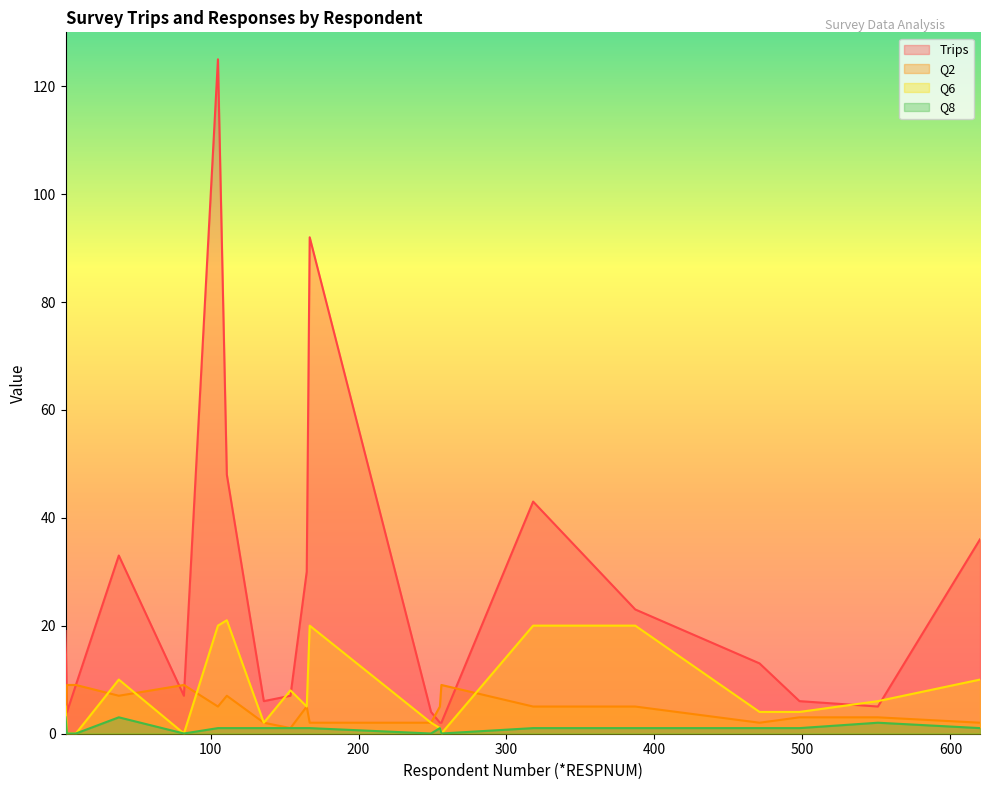

Between 249 and 498, which is larger?

498